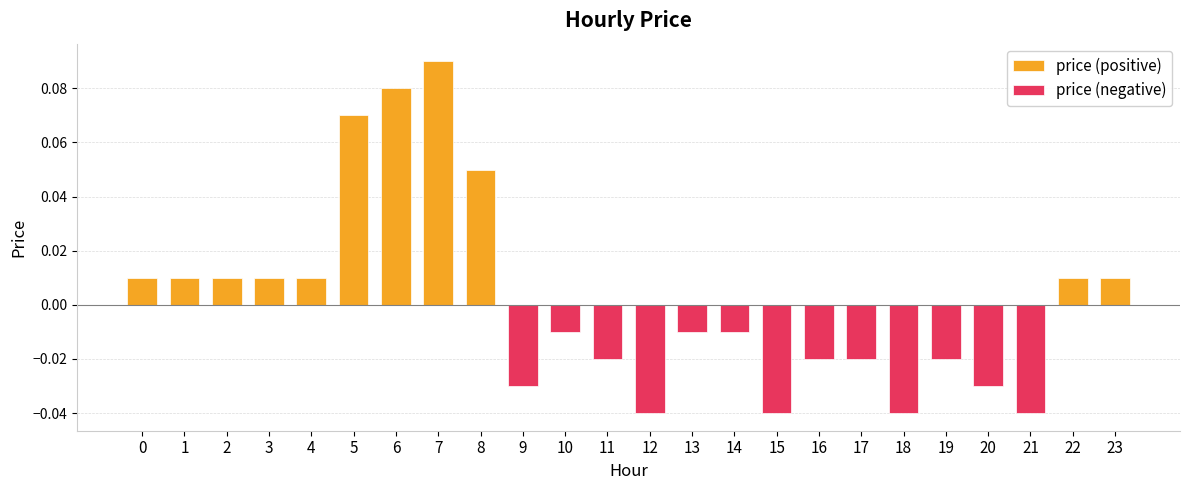

Which series has the largest total across all categories?

price (positive)